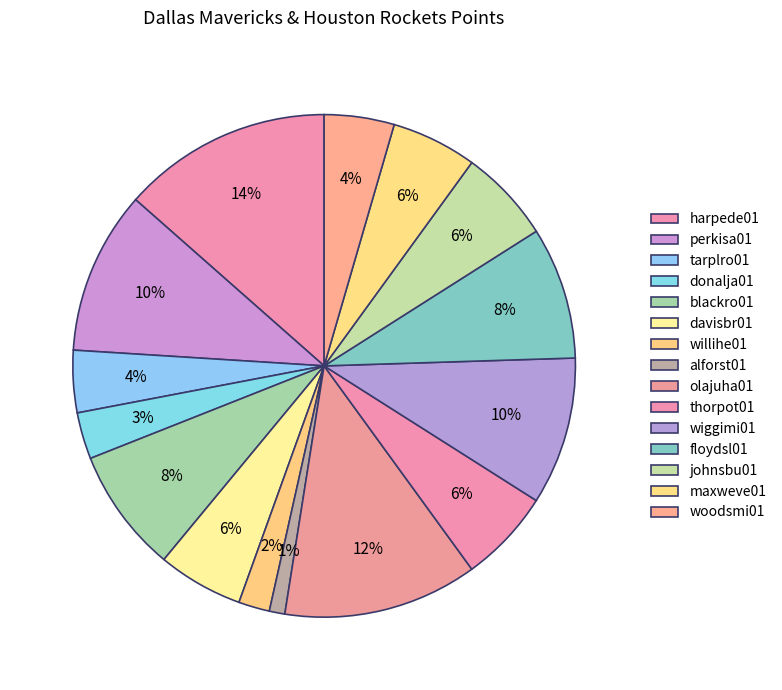

How many slices are in this pie chart?

15